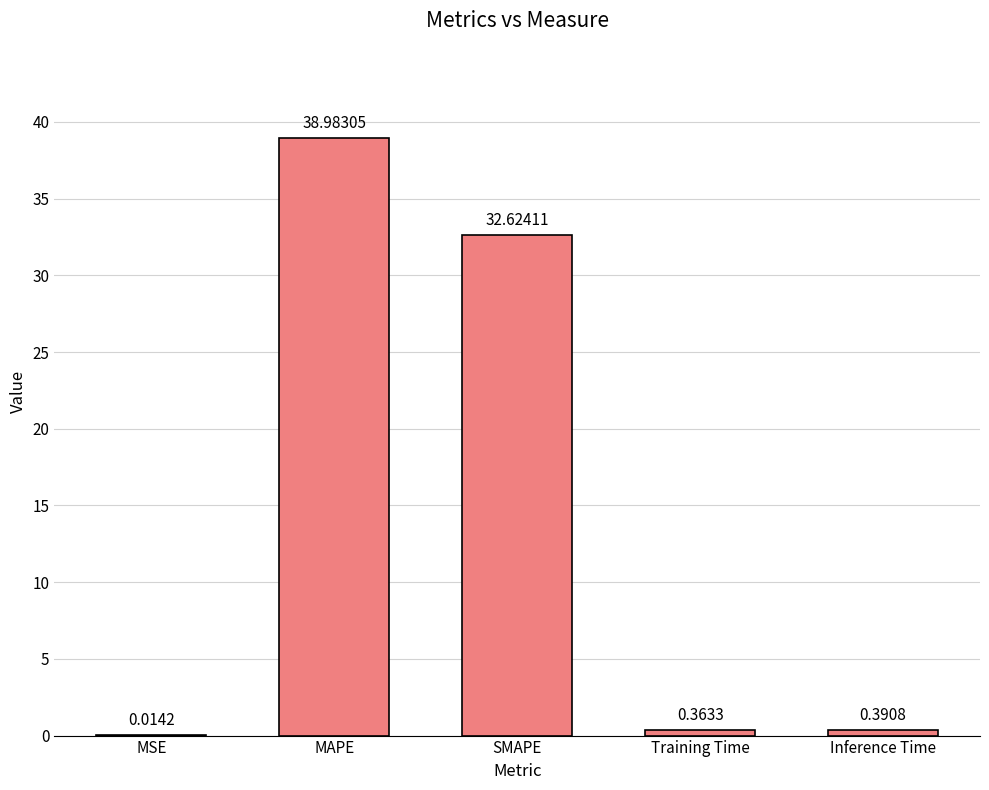

What is the sum of all values?

72.4